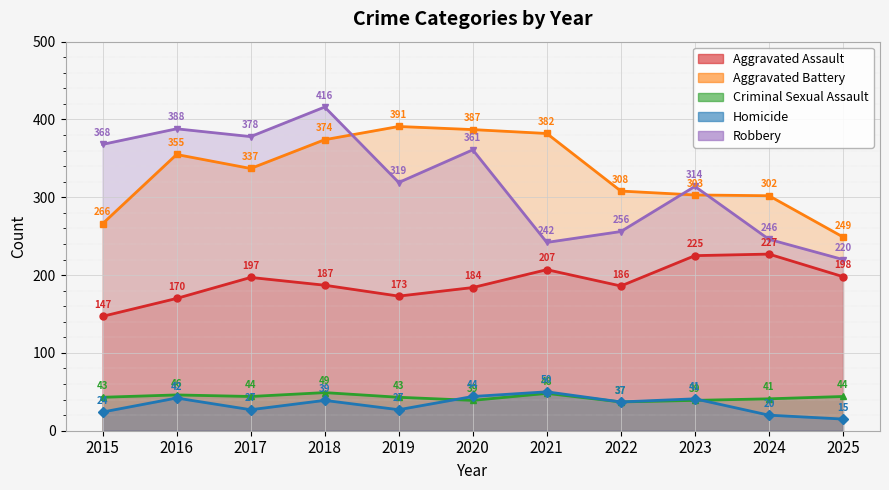

The Robbery series shows 220 at 2025. True or false?

True